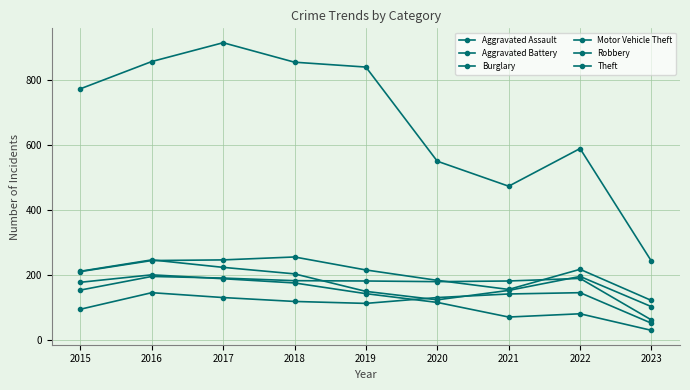

True or false: Aggravated Assault has more than 1 interior local peaks.

True